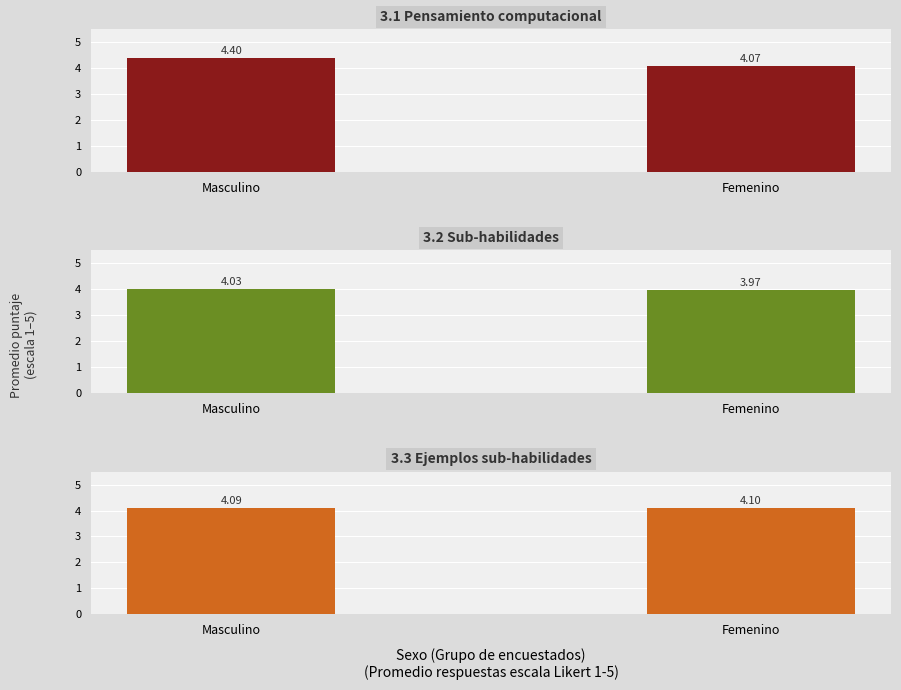

Rank the series at Masculino from highest to lowest value.

3.1 Pensamiento computacional, 3.3 Ejemplos sub-habilidades, 3.2 Sub-habilidades